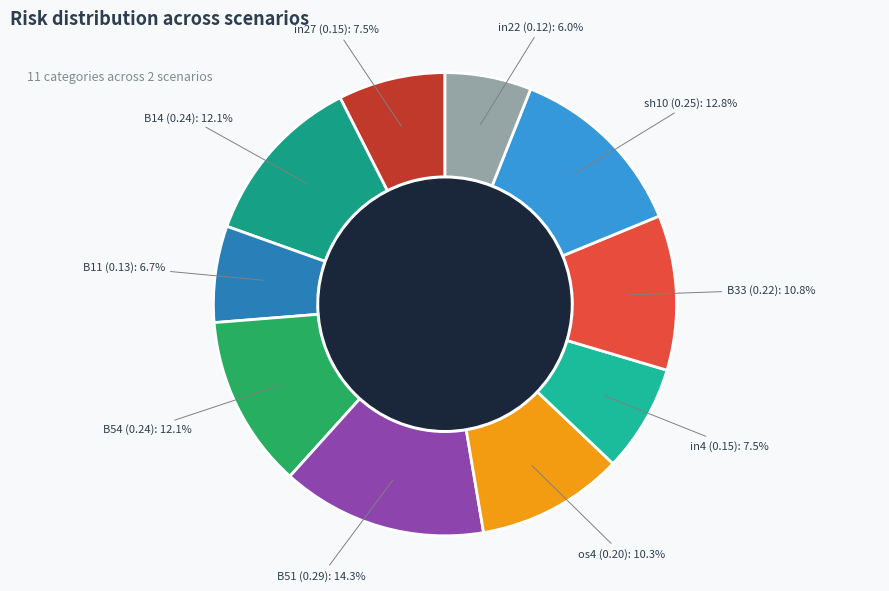

To the nearest percent, what is the average slice percentage?

10%